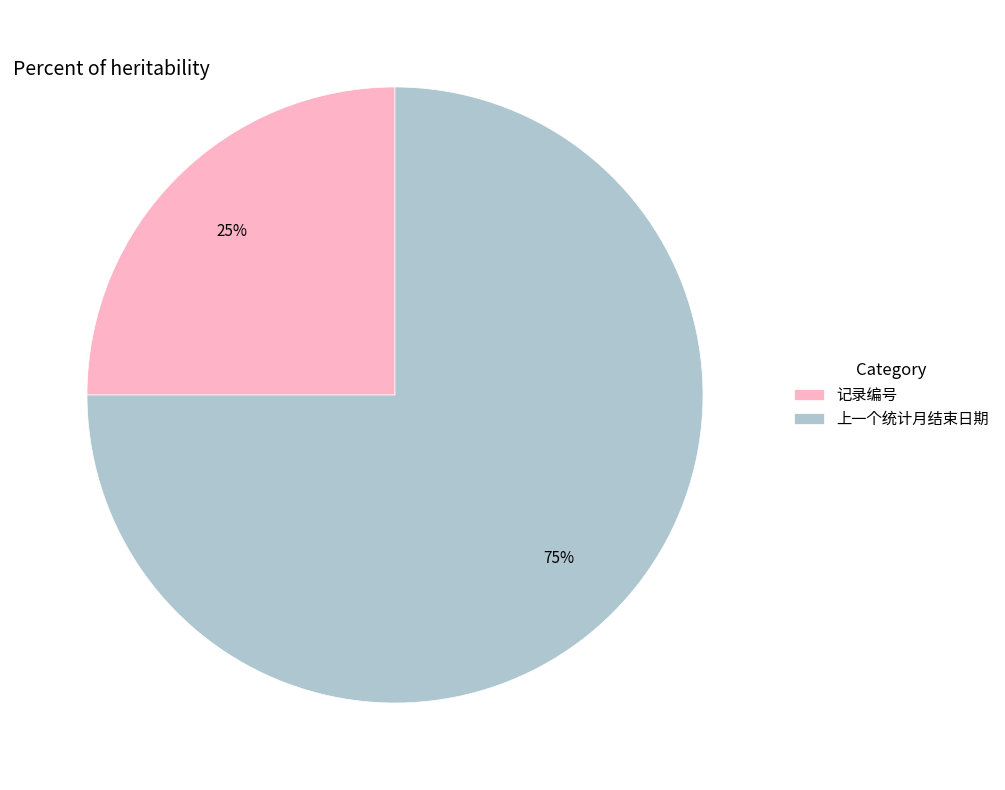

Approximately how many times larger is the value at 上一个统计月结束日期 compared to 记录编号?

3.0